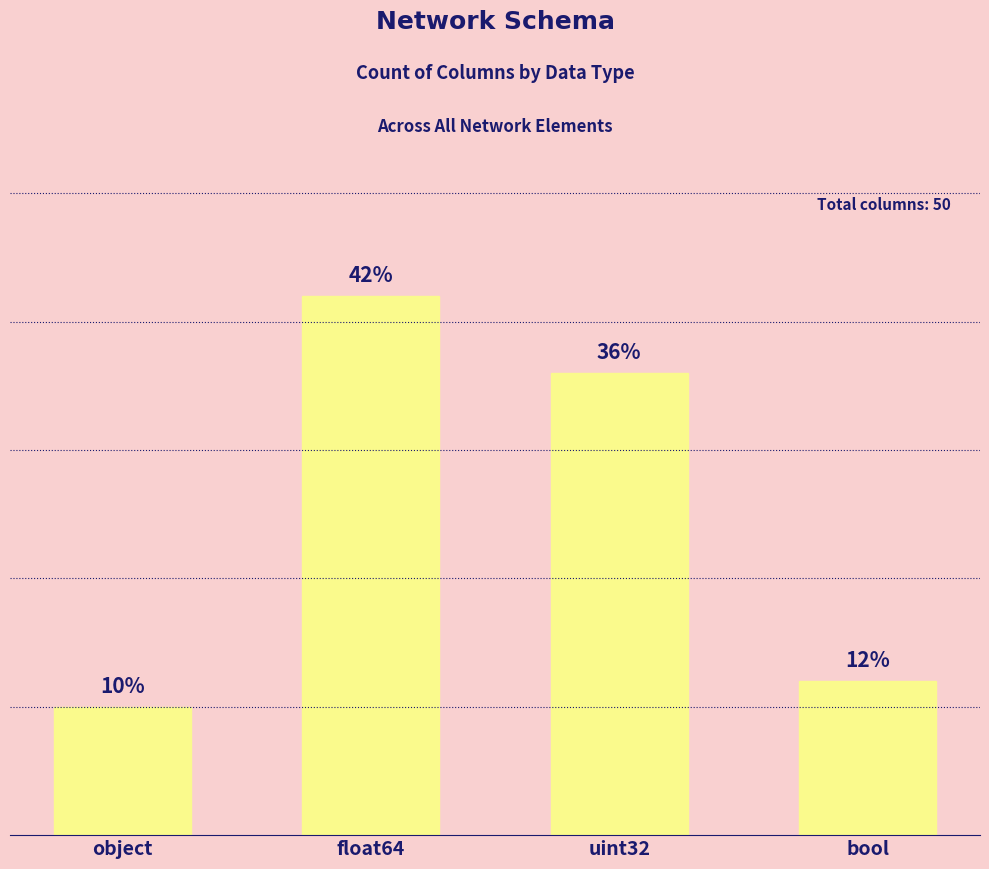

At which label does the data first exceed 18?

float64